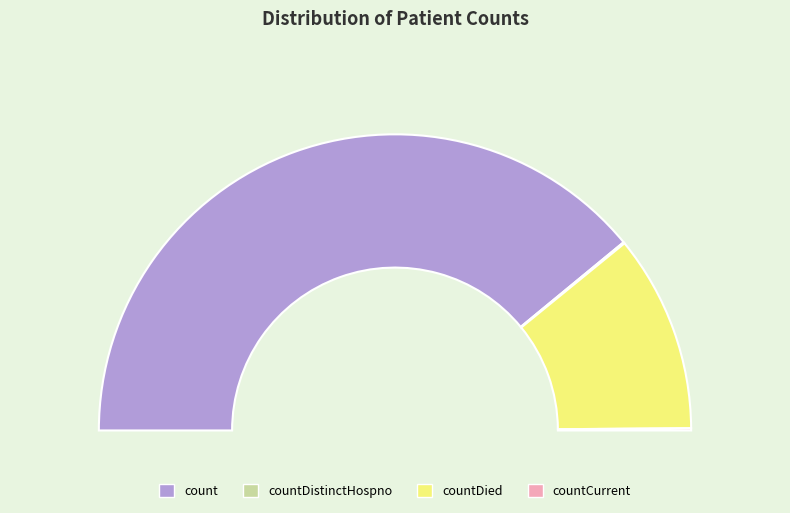

Approximately how many times larger is the value at count compared to countDied?

3.6